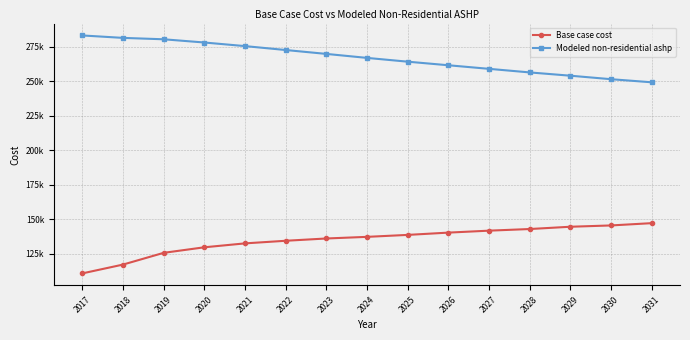

True or false: Base case cost has a value of 129557.9 at 2020.

True